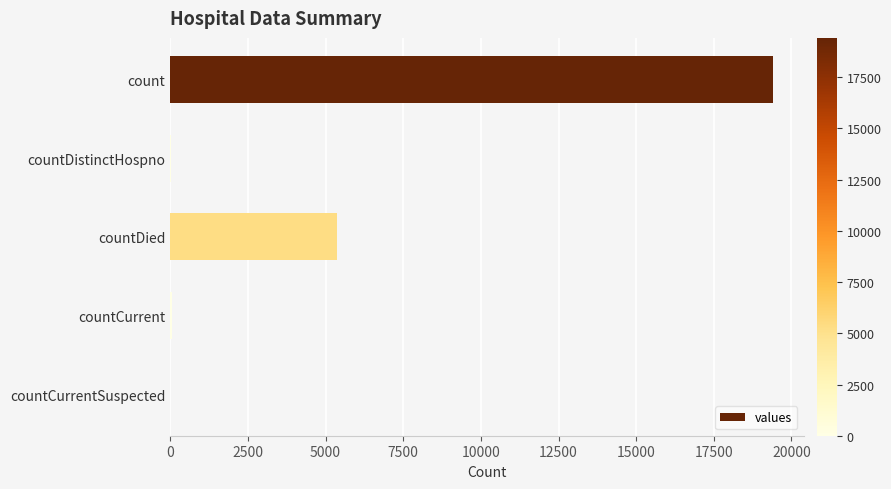

Which category has the highest value across all series?

count